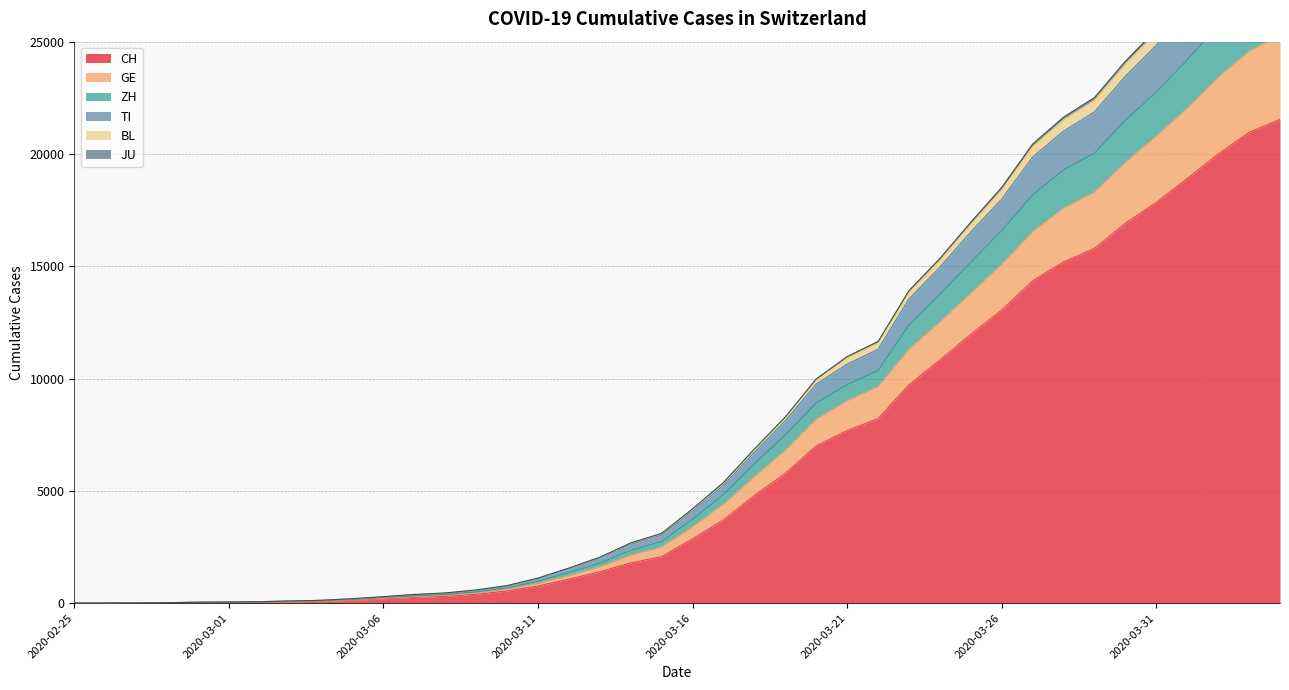

What is the label of the 5th point from the right?

2020-03-31